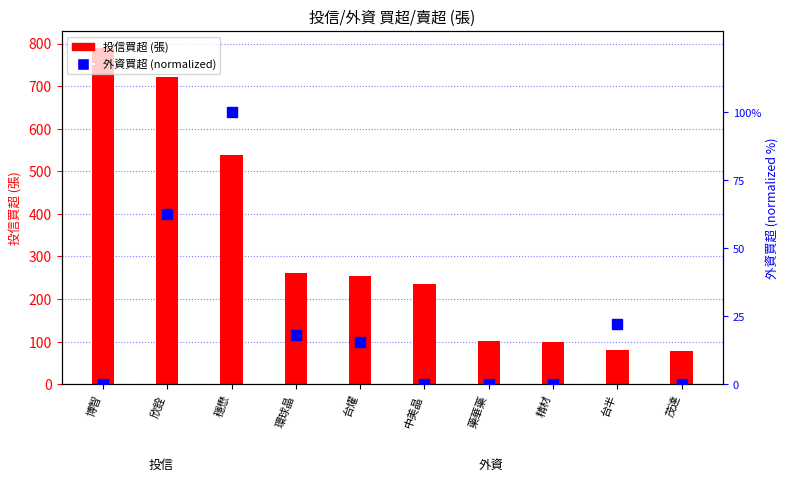

At how many categories does at least one series exceed 757?

1